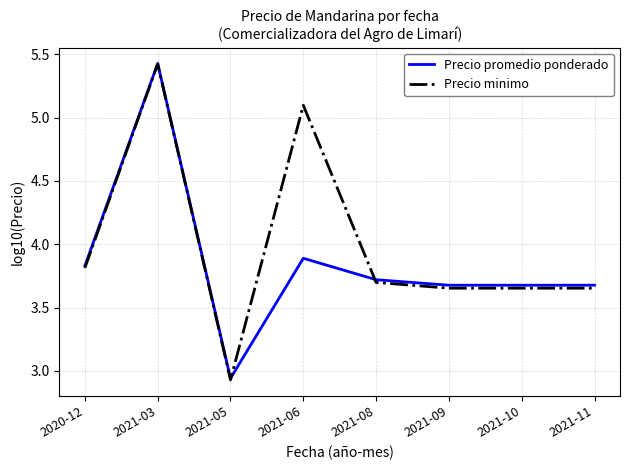

What position from the right is 2021-10?

2